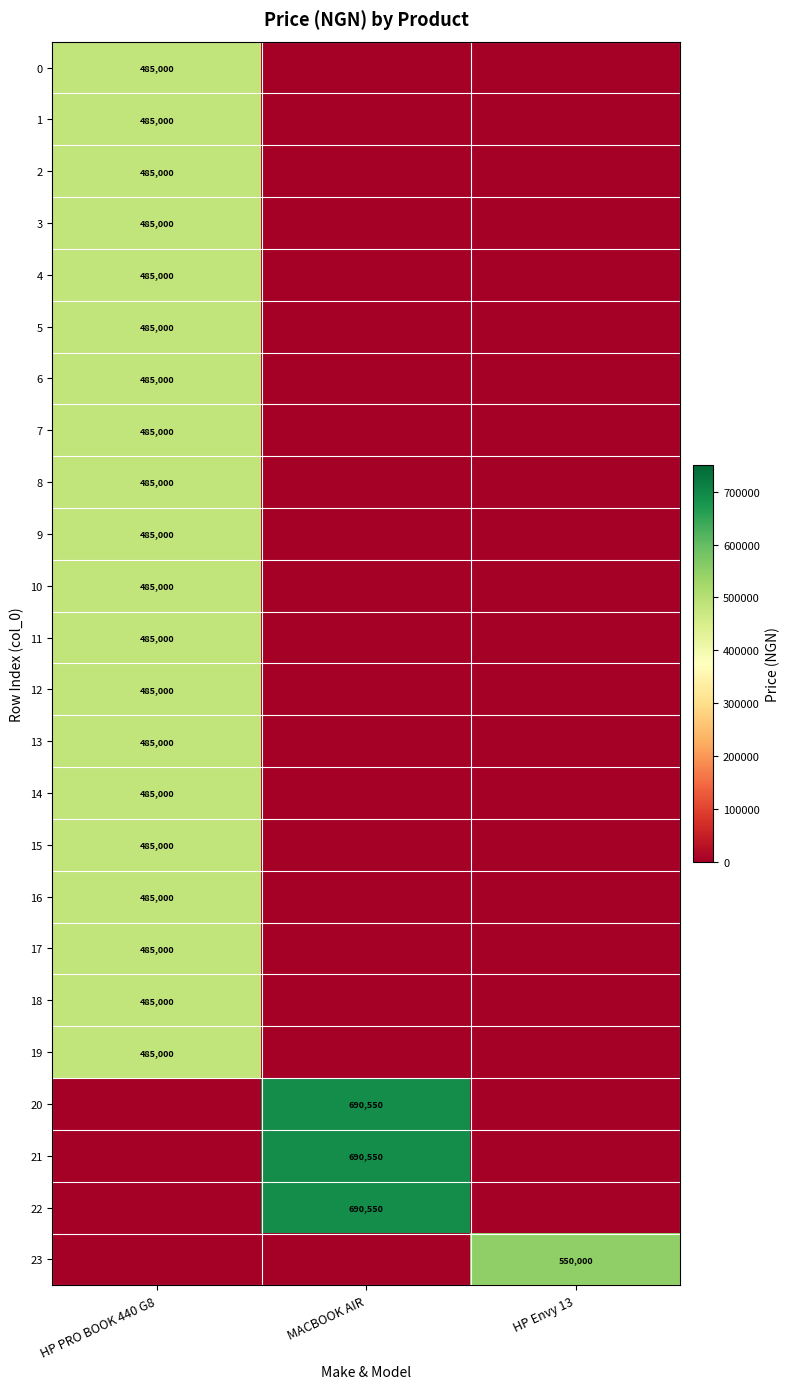

The 5 series shows 833777 at HP PRO BOOK 440 G8. True or false?

False